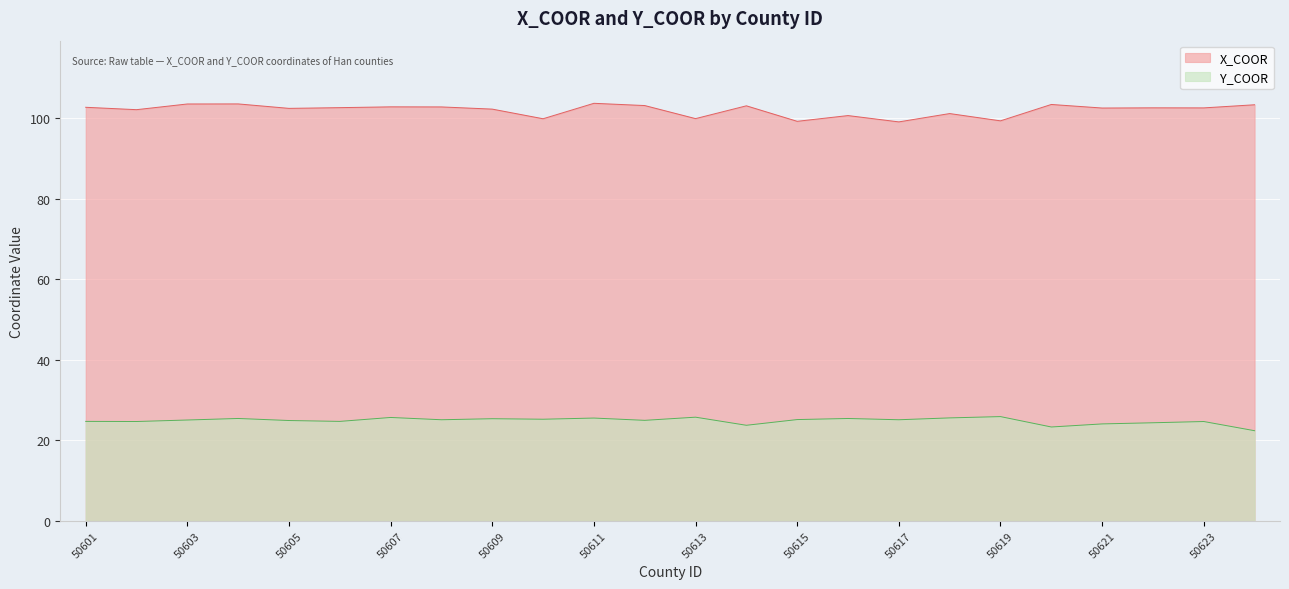

True or false: X_COOR has a value of 101.2 at 50618.

True